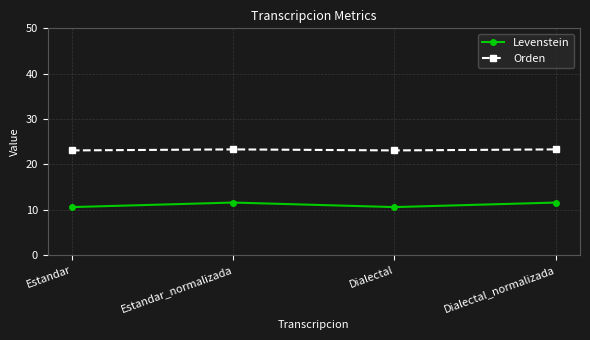

What is the spread (max minus min) of values at Dialectal_normalizada?

11.7